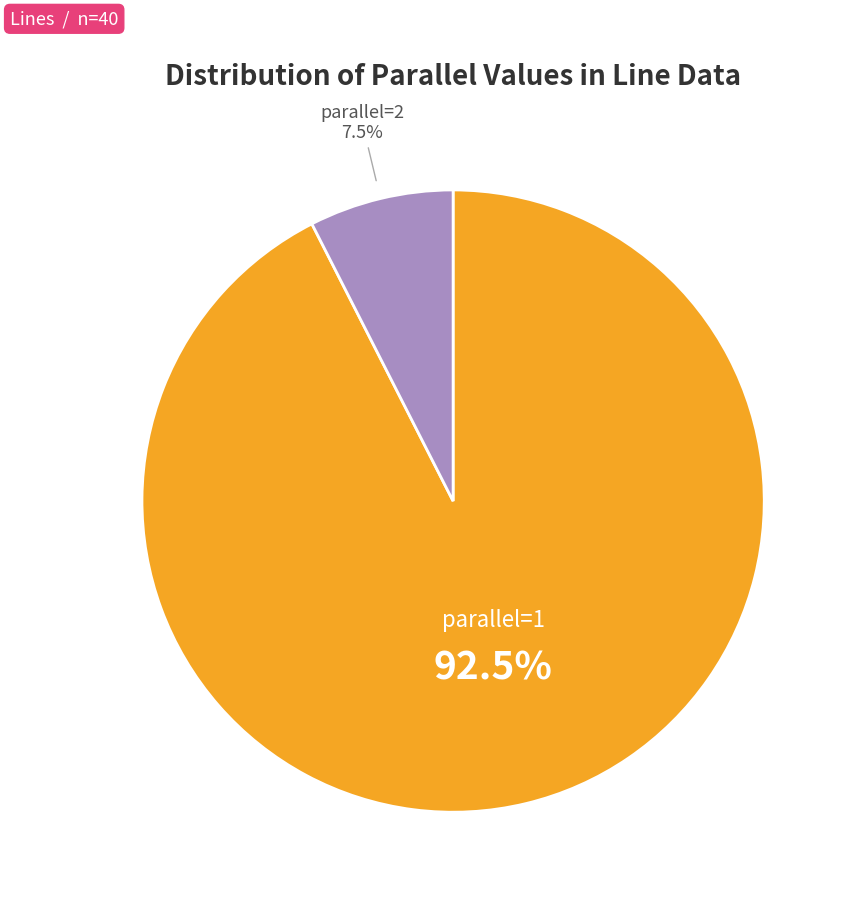

Which category has the smallest portion of the pie?

parallel=2